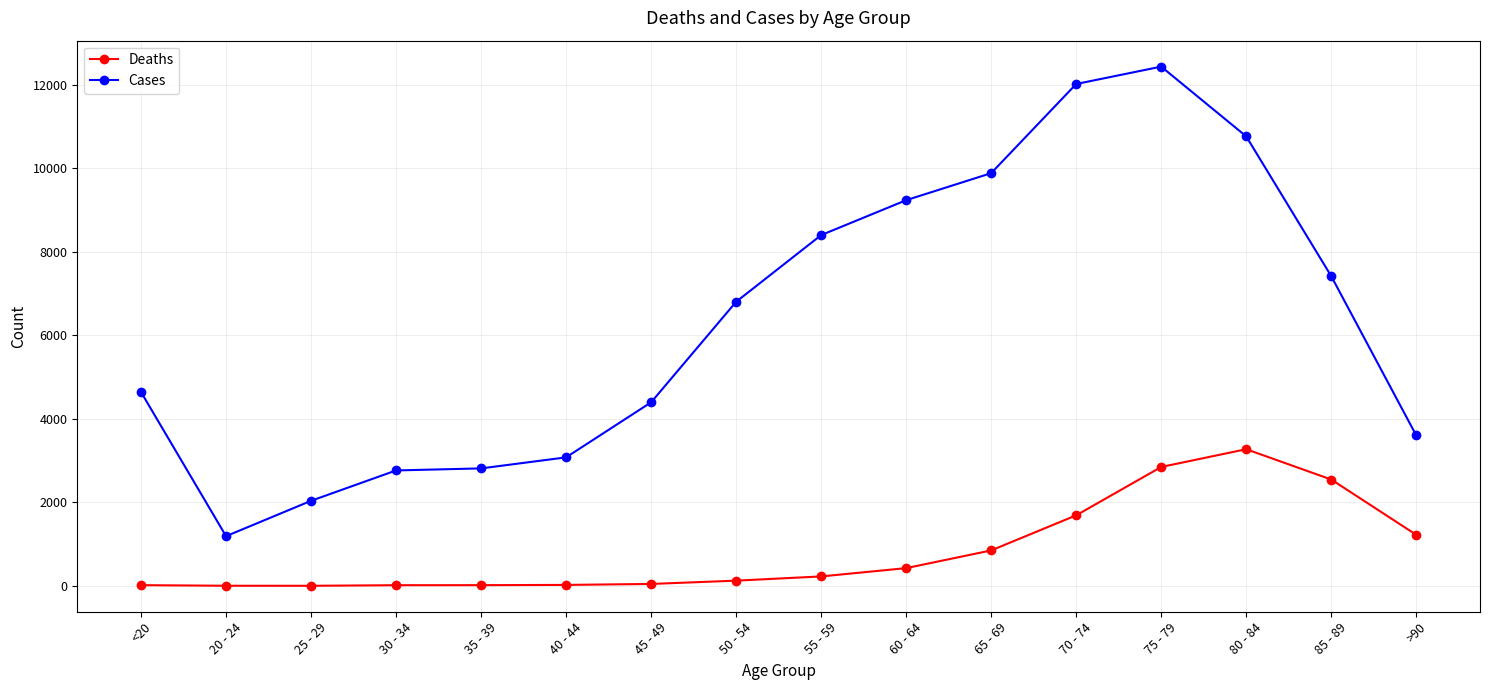

Is it true that Cases equals 449 at 20 - 24?

False